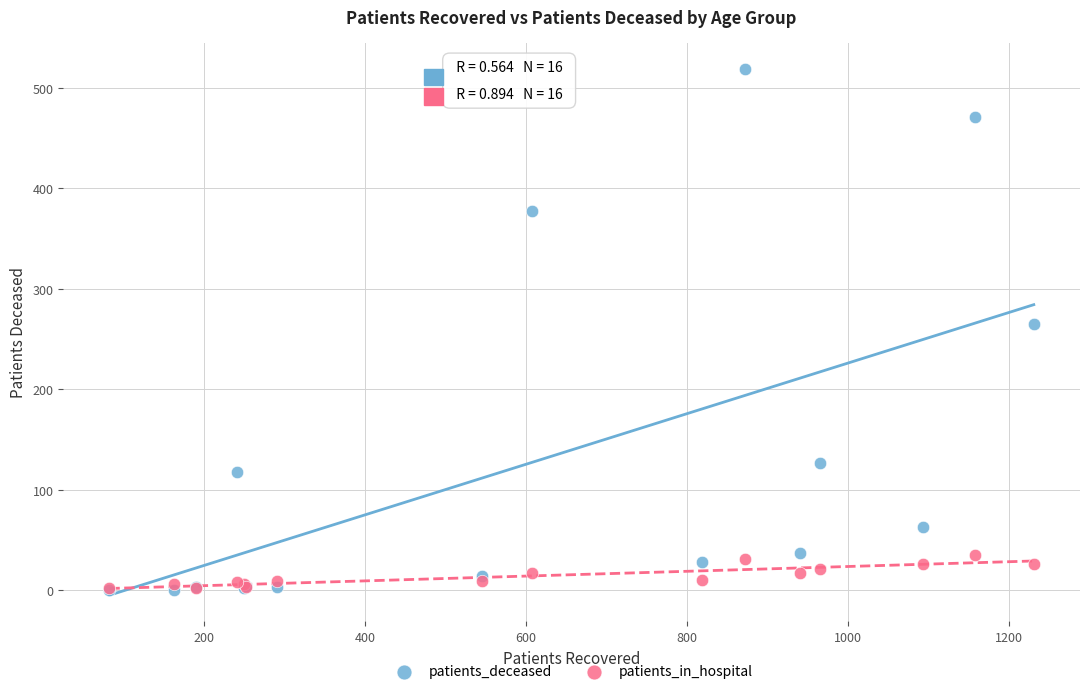

Across all series, what Y value is closest to 259?

265